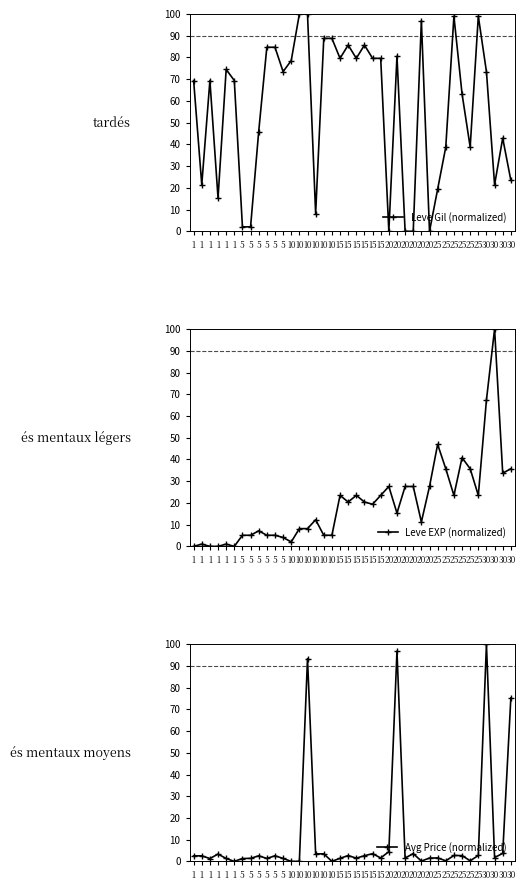

Reading right to left, list all the values displayed in this chart.

Leve Gil (normalized): 23.5	42.9	21.4	73.5	99.0	38.8	63.3	99.0	38.8	19.4	0.0	96.9	0.0	0.0	80.6	0.0	79.6	79.6	85.7	79.6	85.7	79.6	88.8	88.8	8.2	100.0	100.0	78.6	73.5	84.7	84.7	45.9	2.0	2.0	69.4	74.5	15.3	69.4	21.4	69.4
Leve EXP (normalized): 35.7	33.7	100.0	67.3	23.5	35.7	40.8	23.5	35.7	46.9	27.6	11.2	27.6	27.6	15.3	27.6	23.5	19.4	20.4	23.5	20.4	23.5	5.1	5.1	12.2	8.2	8.2	2.0	4.1	5.1	5.1	7.1	5.1	5.1	0.0	1.0	0.0	0.0	1.0	0.0
Avg Price (normalized): 75.3	3.7	1.8	100.0	2.7	0.3	2.7	2.7	0.3	1.6	1.6	0.2	3.6	1.6	96.8	4.5	1.6	3.6	2.6	1.5	2.7	1.4	0.0	3.5	3.5	93.3	0.0	0.0	1.4	2.6	1.4	2.6	1.4	1.3	0.0	1.4	3.4	1.3	2.6	2.6